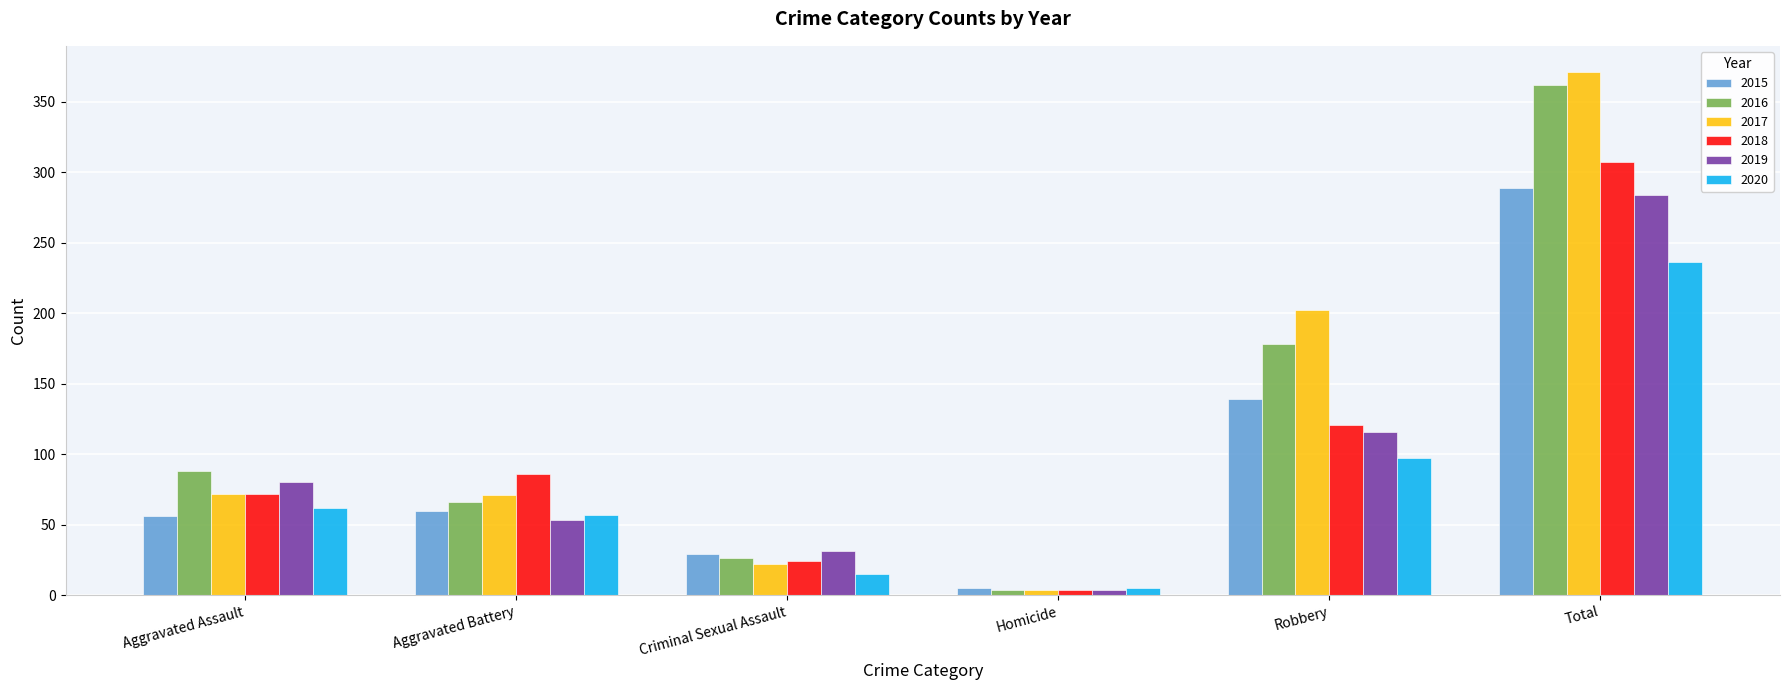

What is the sum of the 2018 values at Aggravated Assault and Homicide?

76